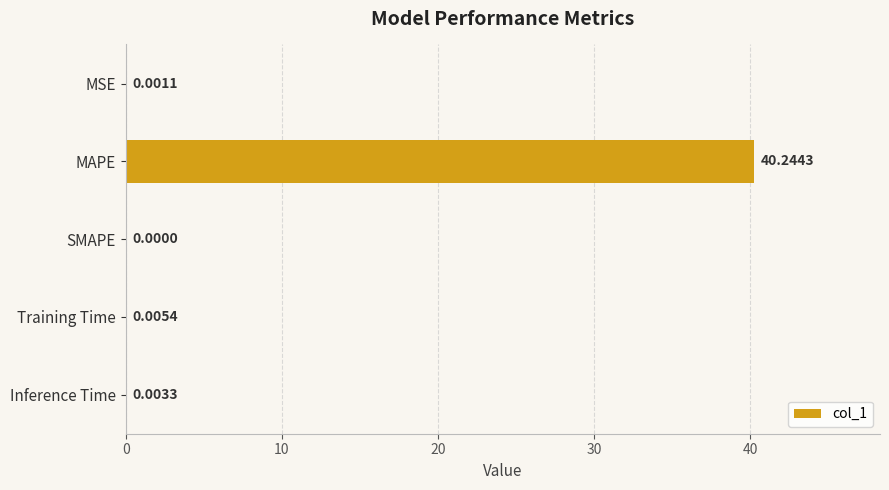

At which category does the chart reach its peak across all series?

MAPE